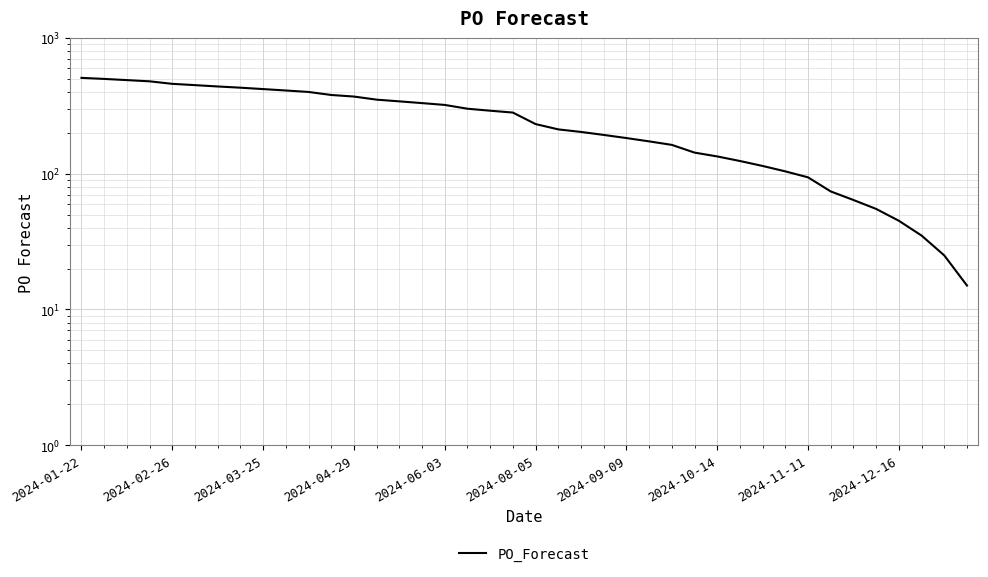

Reading left to right, list all the values displayed in this chart.

508	499	489	479	459	449	439	430	420	410	400	380	370	351	341	331	321	301	291	282	232	212	203	193	183	173	163	143	134	124	114	104	94	74	64	55	45	35	25	15